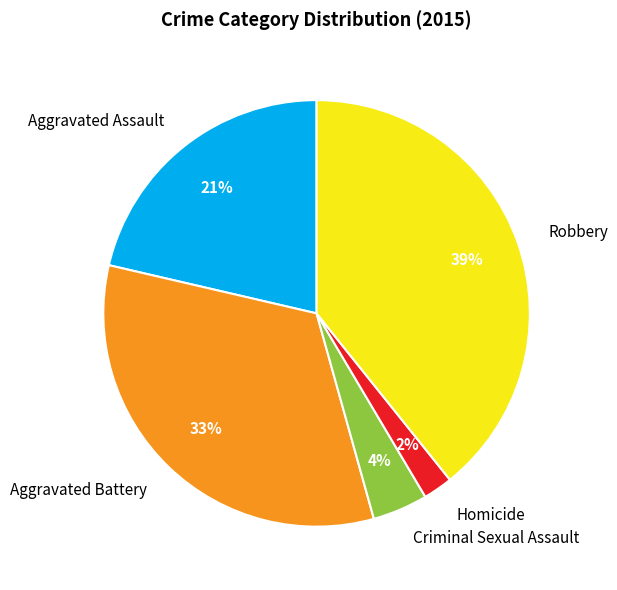

What is the smallest slice in the pie chart?

Homicide